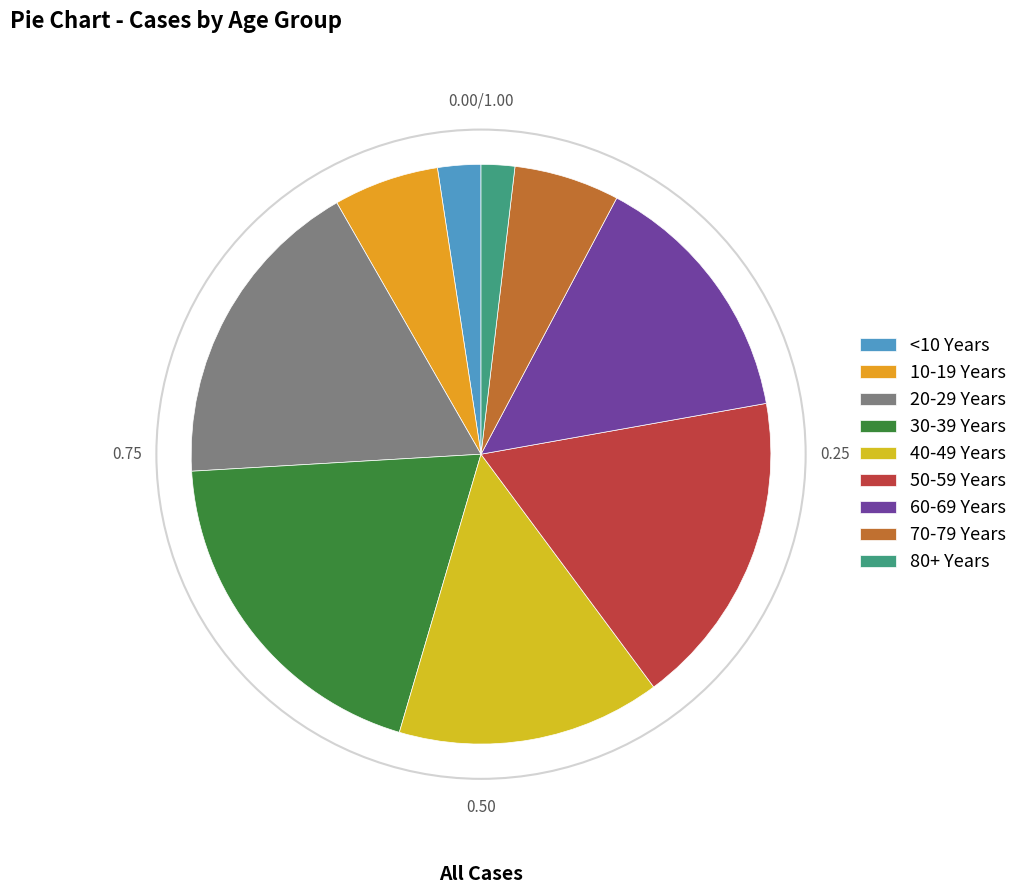

What is the ratio of the value at 50-59 Years to the value at 70-79 Years?

3.0